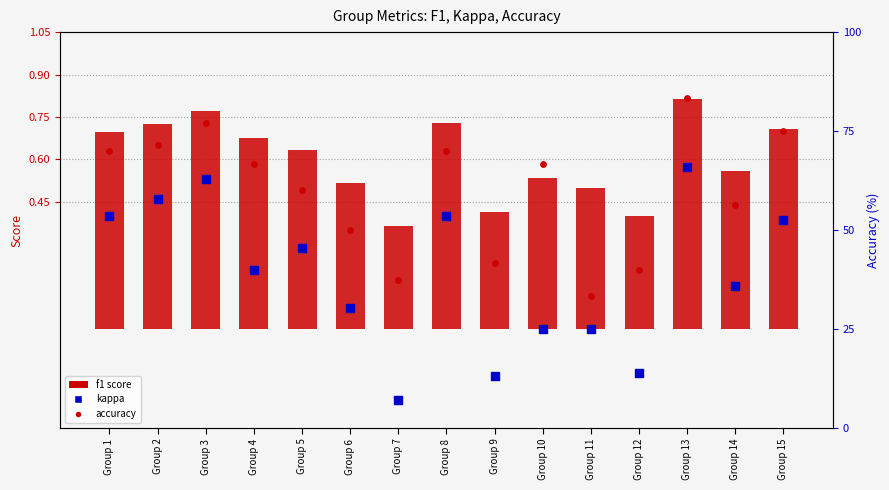

Which series reaches the minimum Y coordinate?

kappa